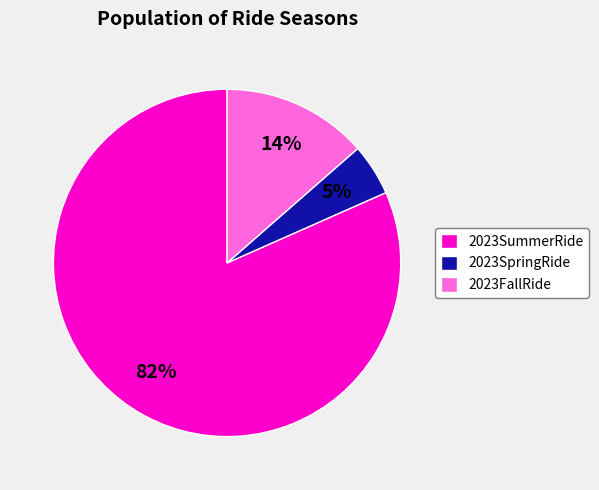

Which has a higher value, 2023SpringRide or 2023FallRide?

2023FallRide